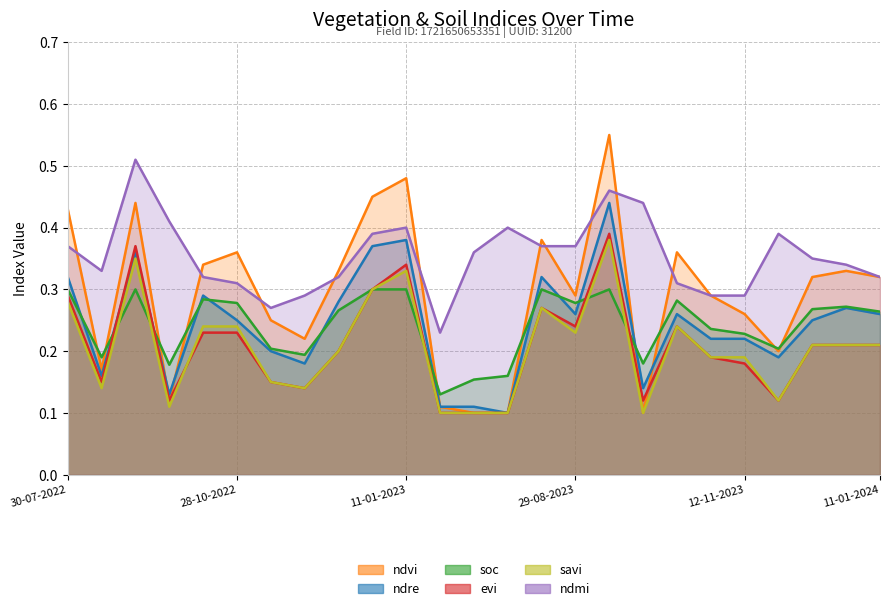

What are all the series names shown in the legend?

ndvi, ndre, soc, evi, savi, ndmi